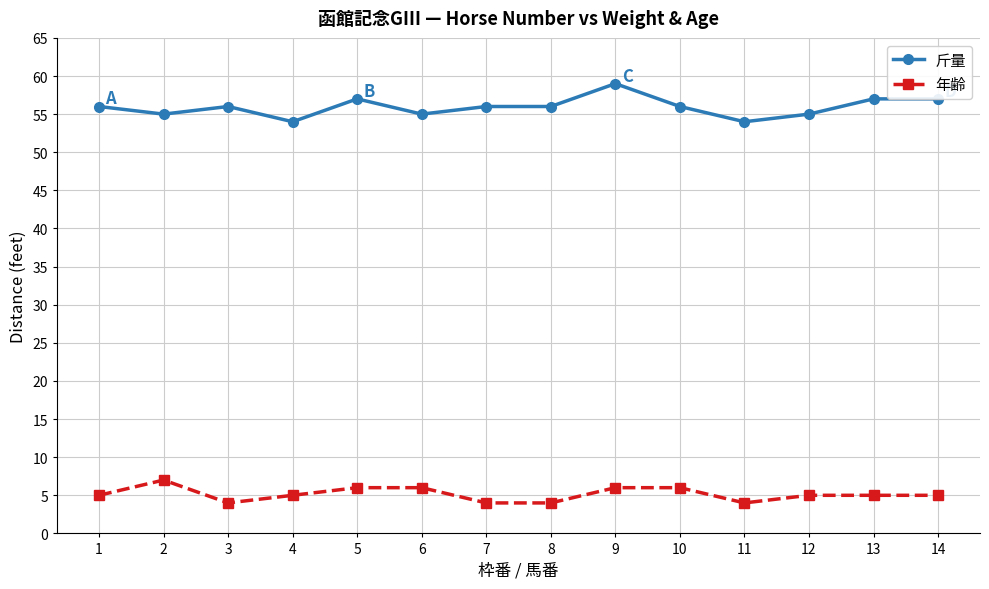

Which series has the largest total across all categories?

斤量